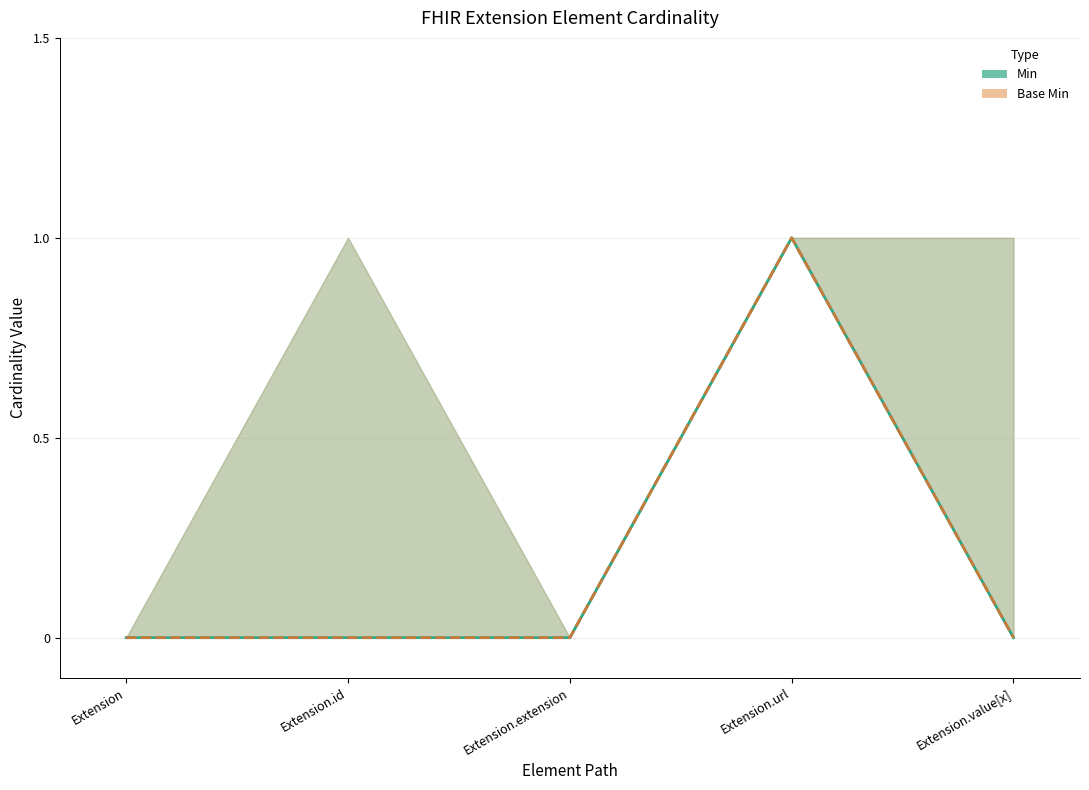

True or false: Min and Base Min cross at least once.

False